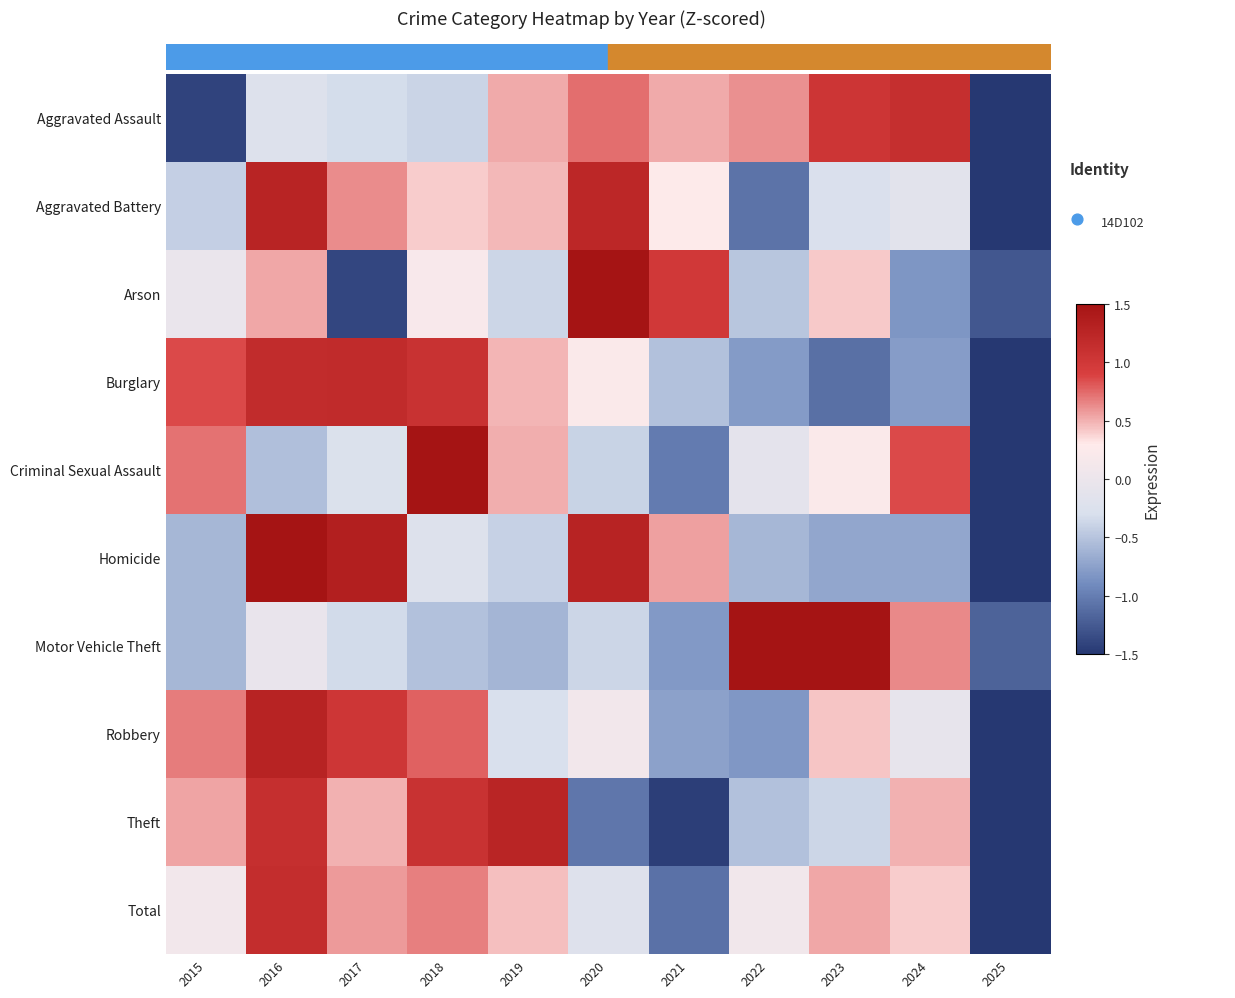

Which series has the widest spread of values?

Criminal Sexual Assault